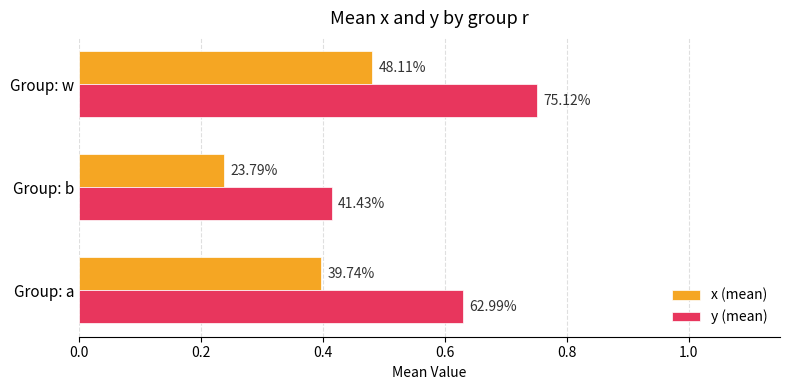

What is the greatest value displayed?

0.8